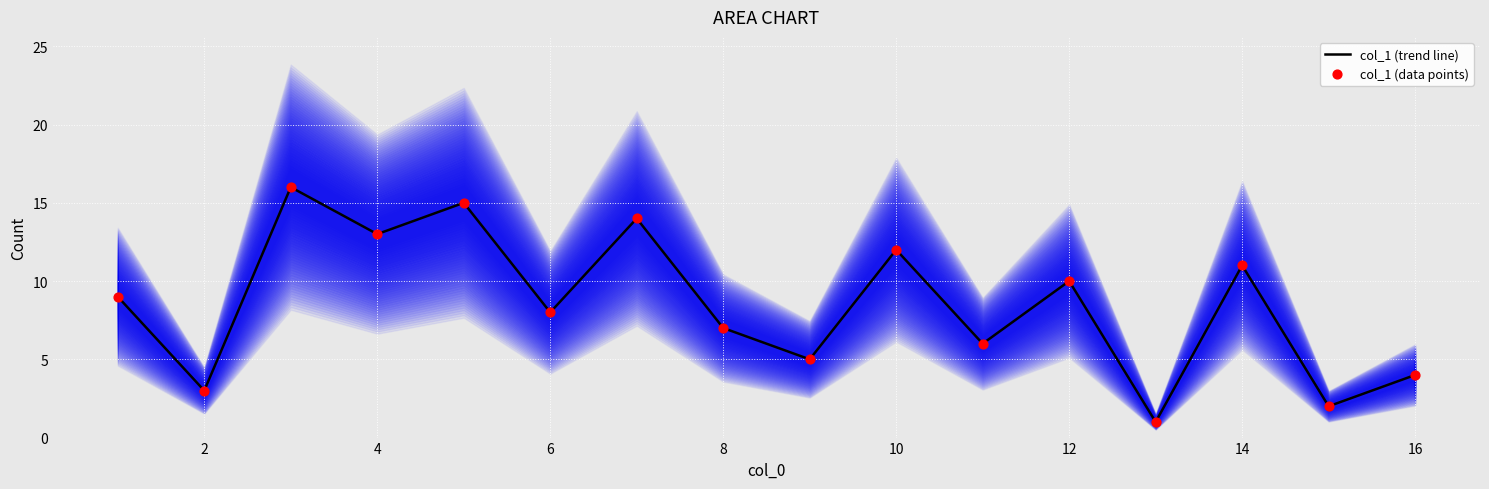

What are all the series names shown in the legend?

col_1 (trend line), col_1 (data points)